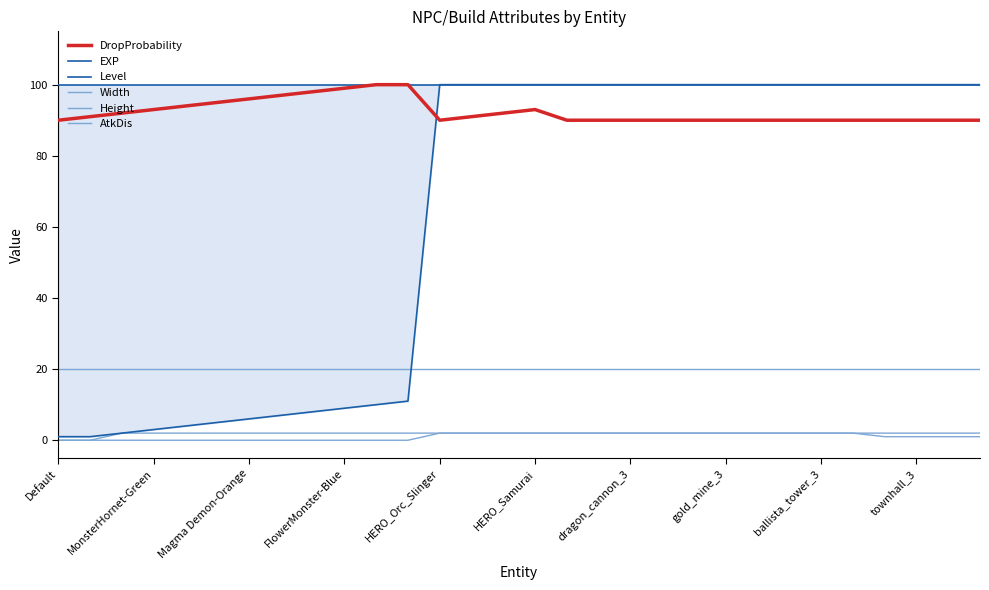

True or false: Height has more than 2 interior local peaks.

False